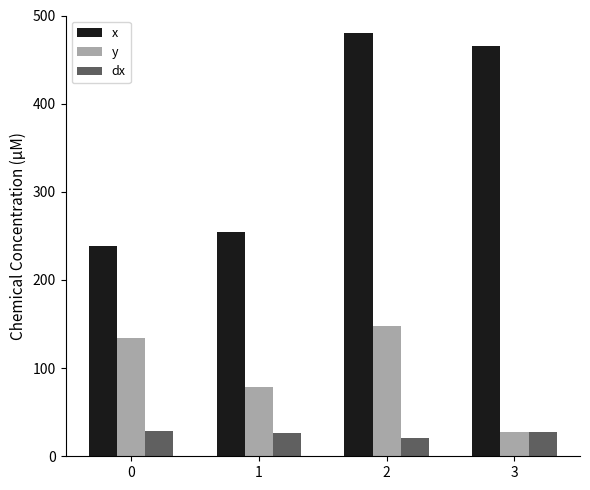

What is the sum of all y values?

389.1